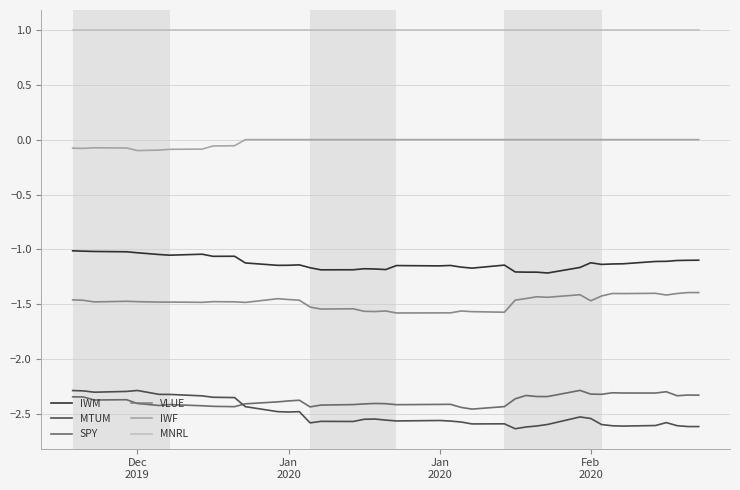

Which series has the widest spread of values?

MTUM